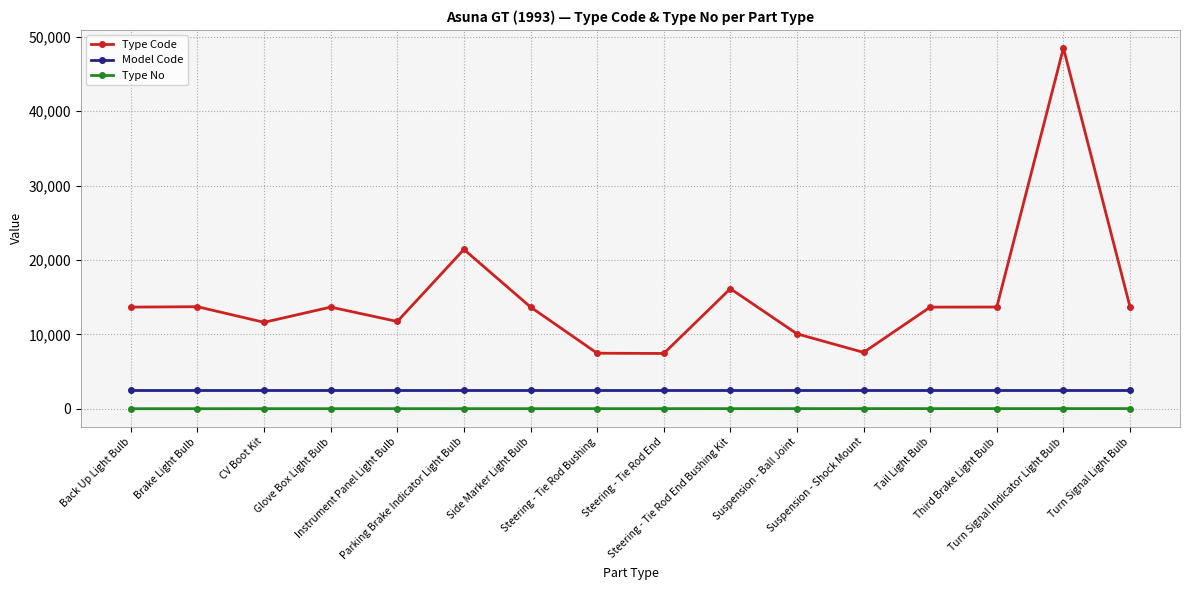

What is the difference between the Type Code values at Third Brake Light Bulb and Brake Light Bulb?

43